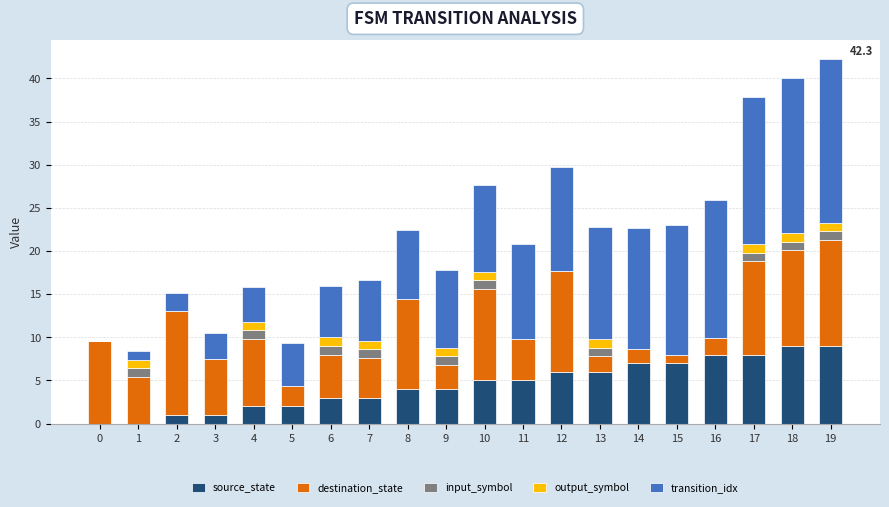

True or false: source_state has a value of 0.0 at 1.

True